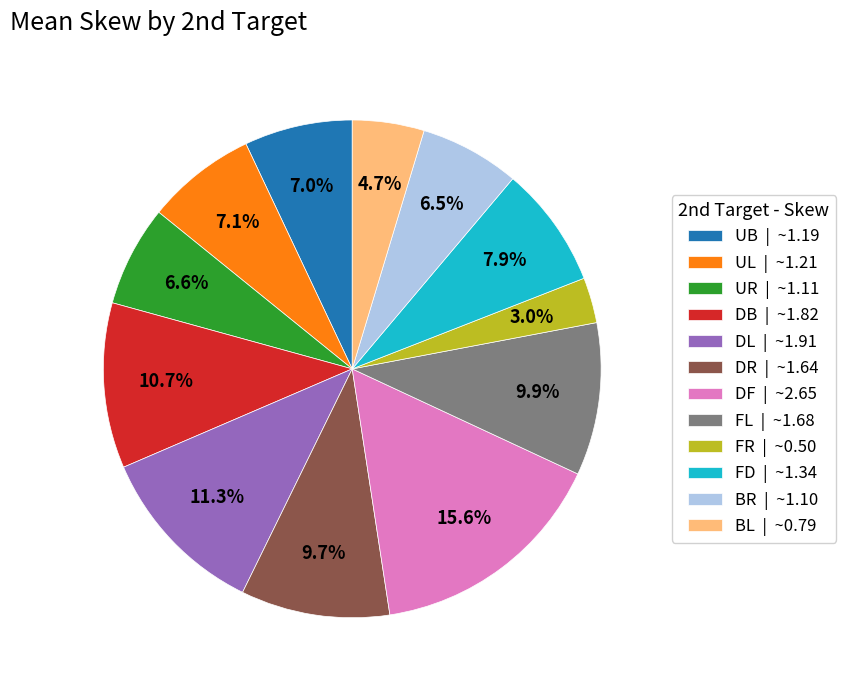

Between BR | ~1.10 and UB | ~1.19, which is larger?

UB | ~1.19